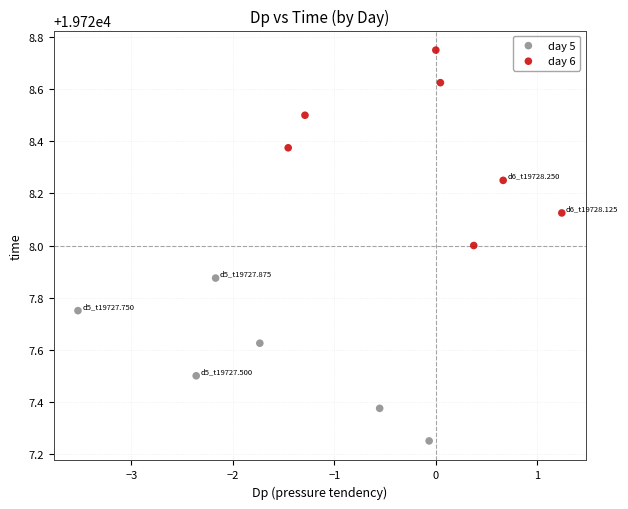

Which series reaches the maximum Y coordinate?

day 6